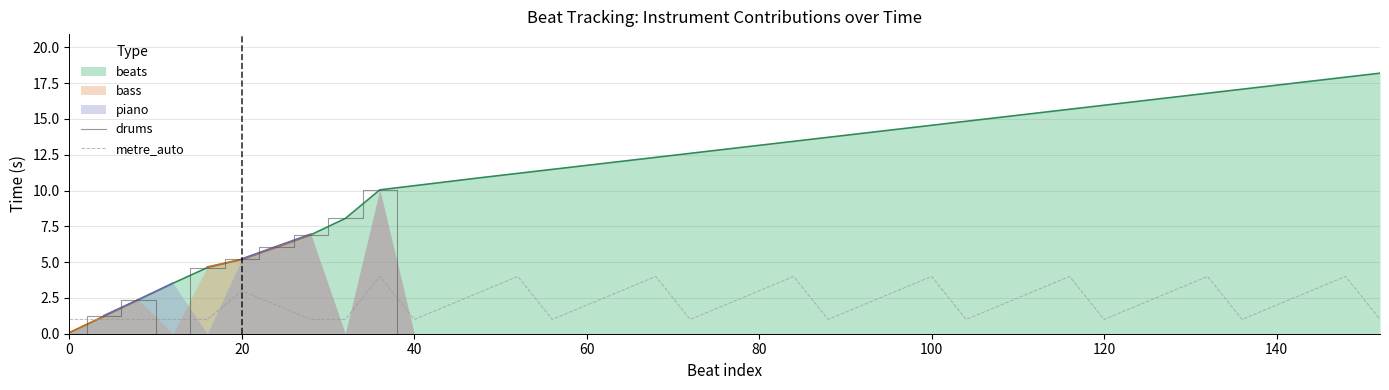

The metre_auto series shows 3.0 at 80. True or false?

True